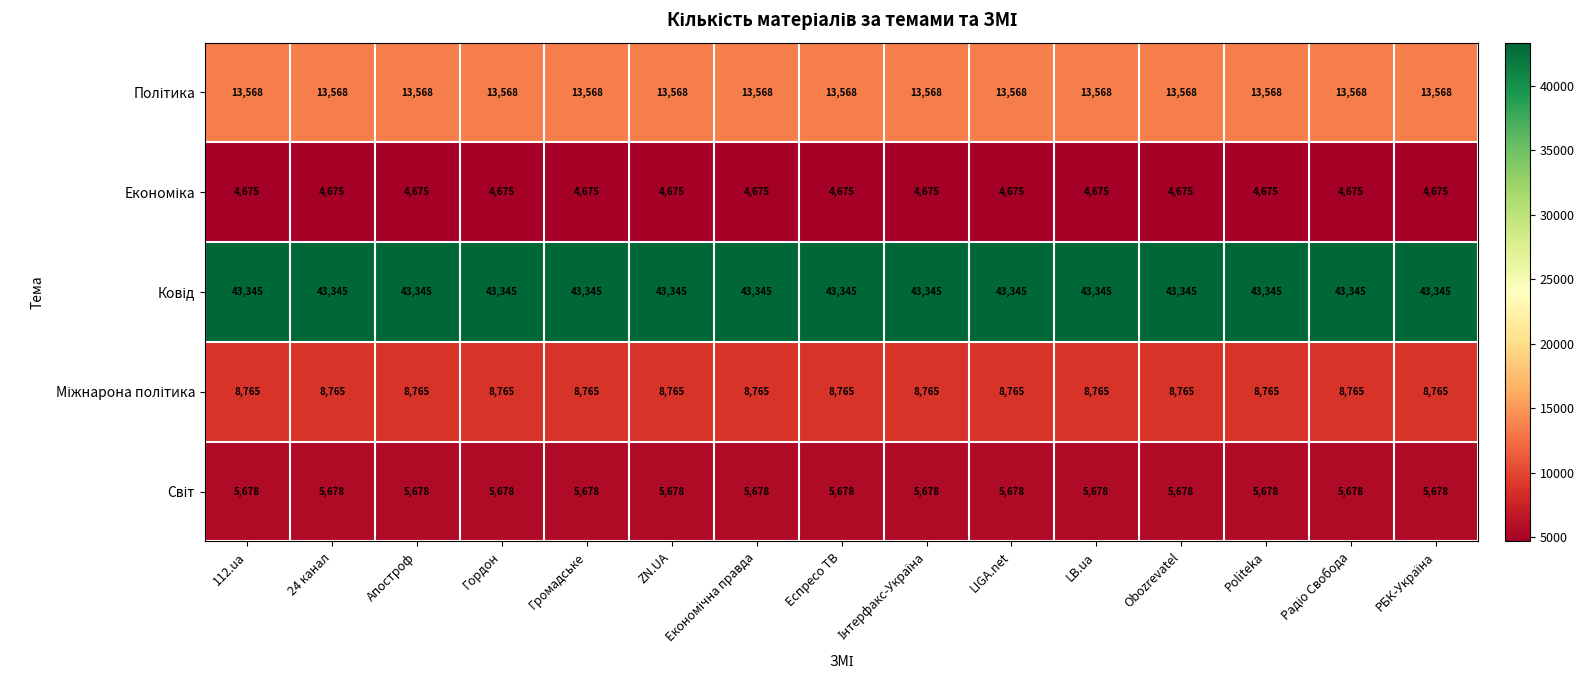

What is the smallest value displayed?

4675